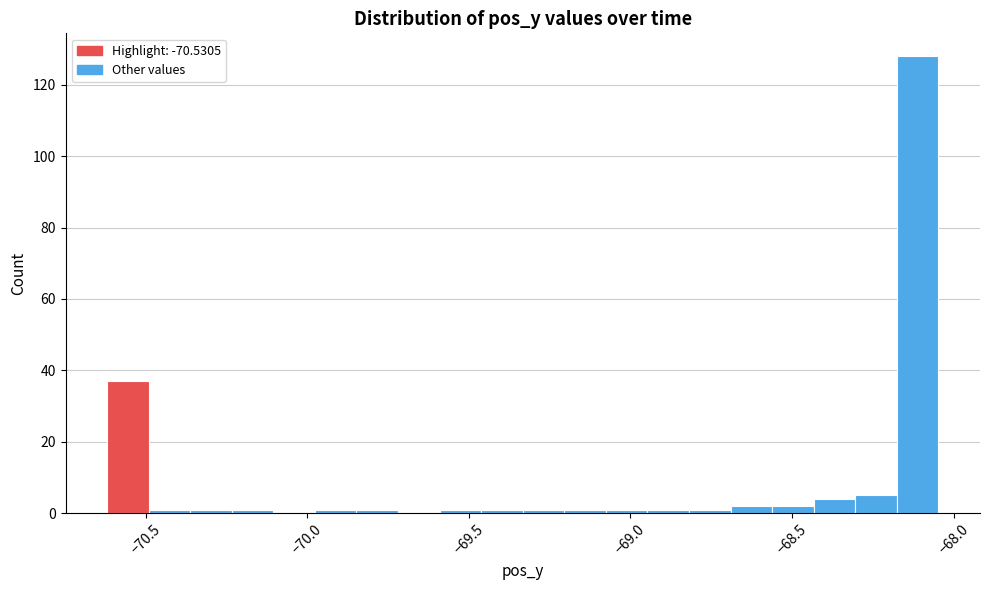

Read against the x-axis, roughly where is the centre of the tallest bar?

-68.10